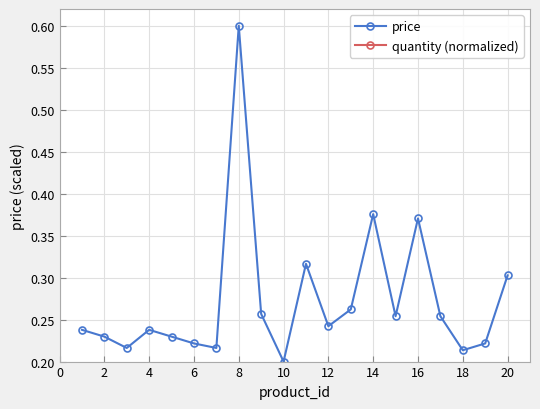

What are all the series names shown in the legend?

price, quantity (normalized)